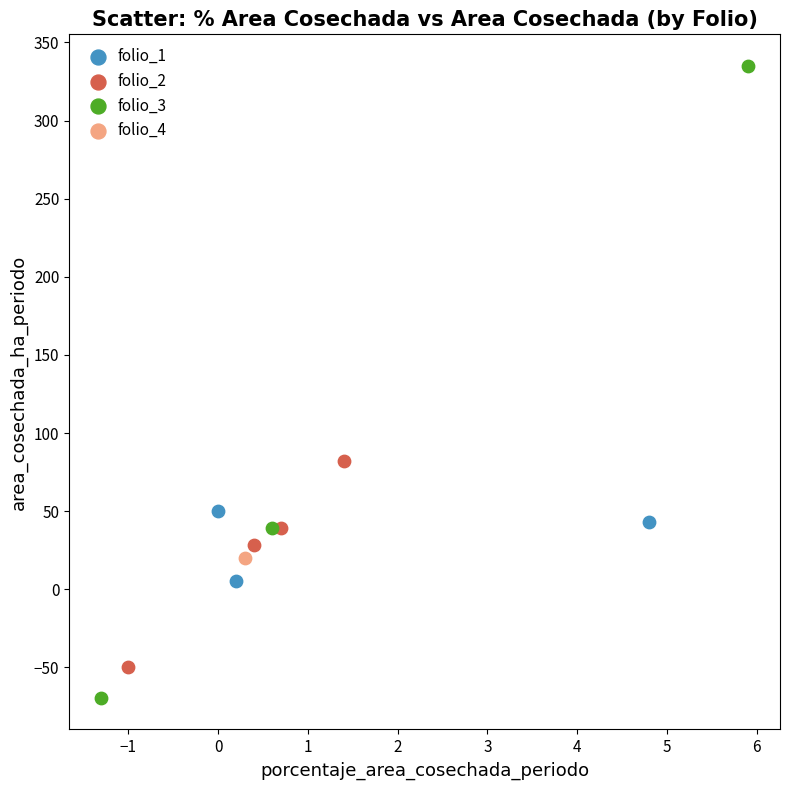

What are all the series names shown in the legend?

folio_1, folio_2, folio_3, folio_4